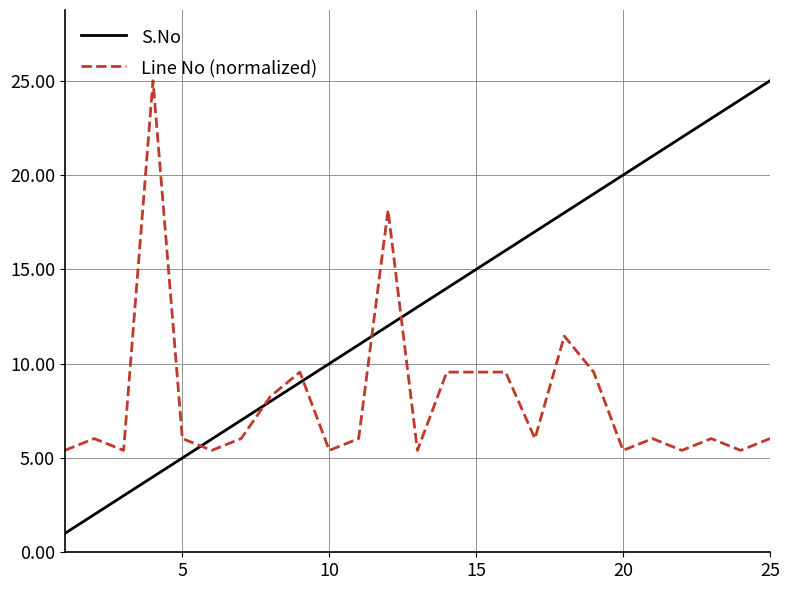

Which series has the largest total across all categories?

S.No